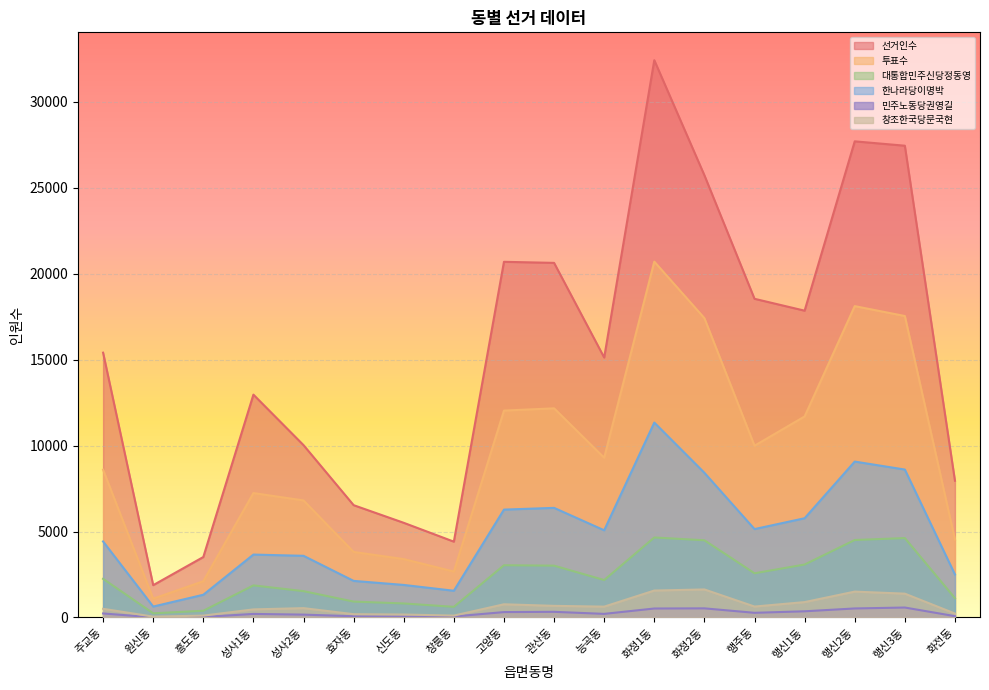

What is the label of the 15th point from the left?

행신1동